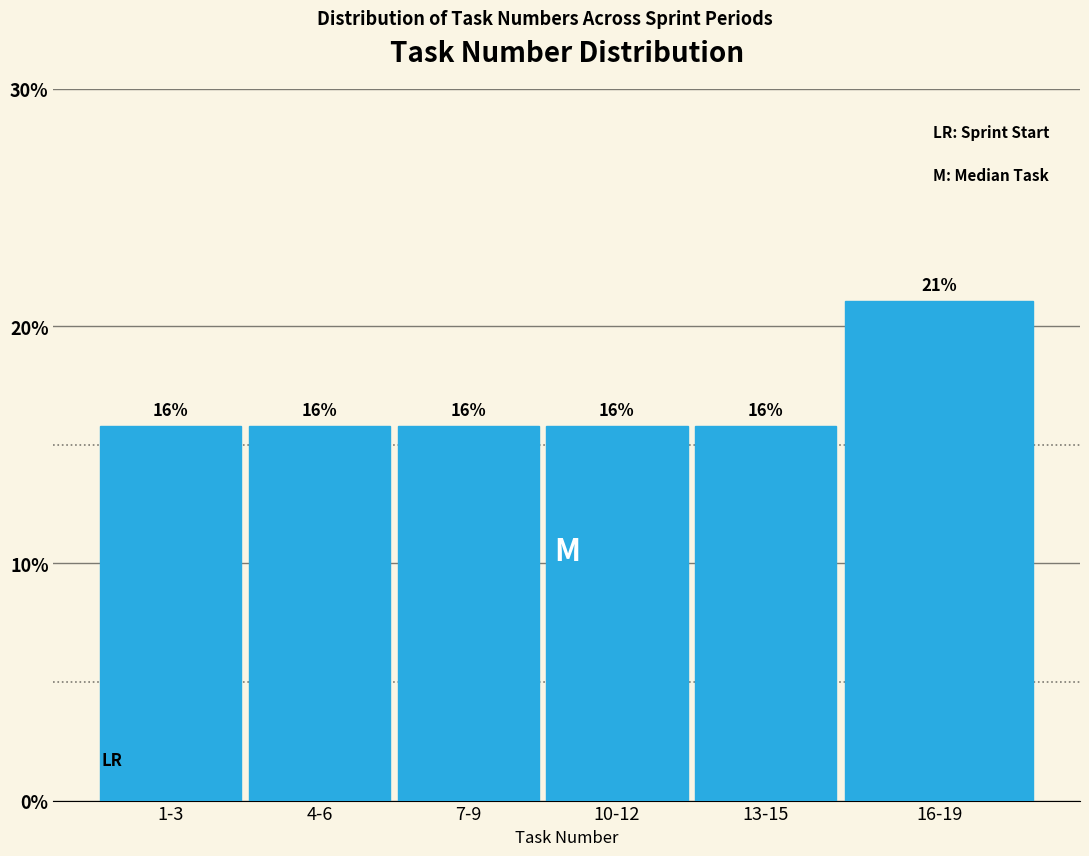

How many bars are there in total?

6